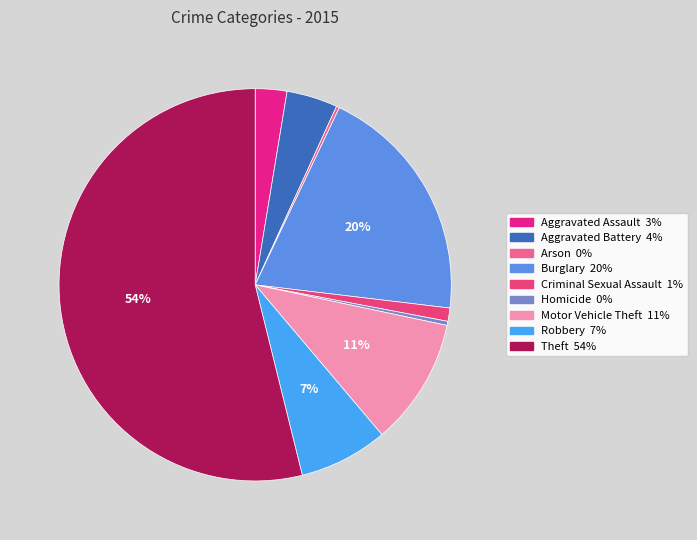

What is the smallest slice in the pie chart?

Arson